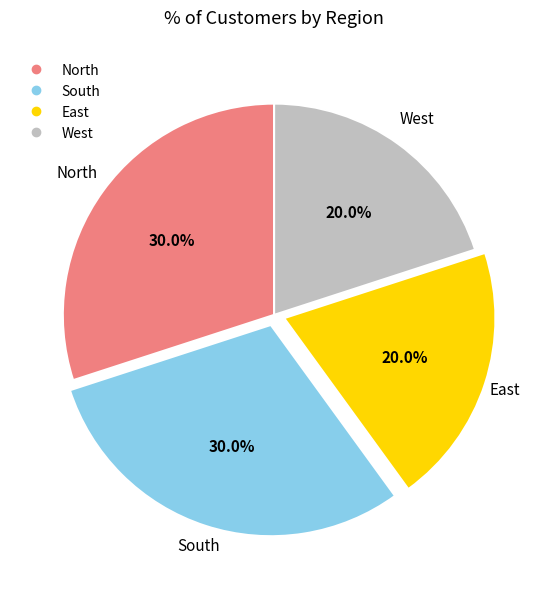

Does East account for over 50% of the chart?

No